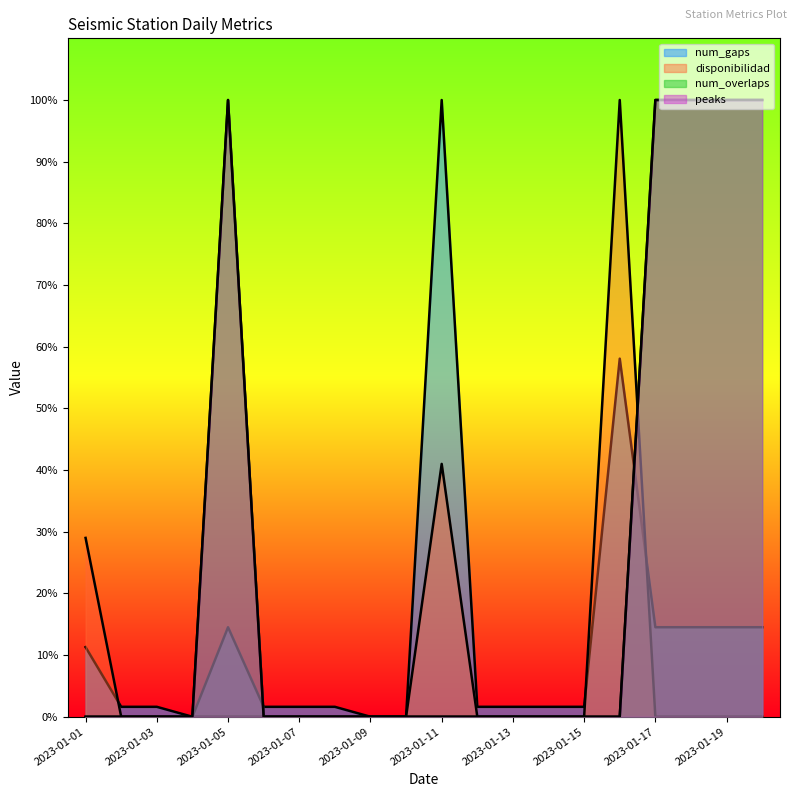

Which category has the lowest value in the disponibilidad series?

2023-01-02